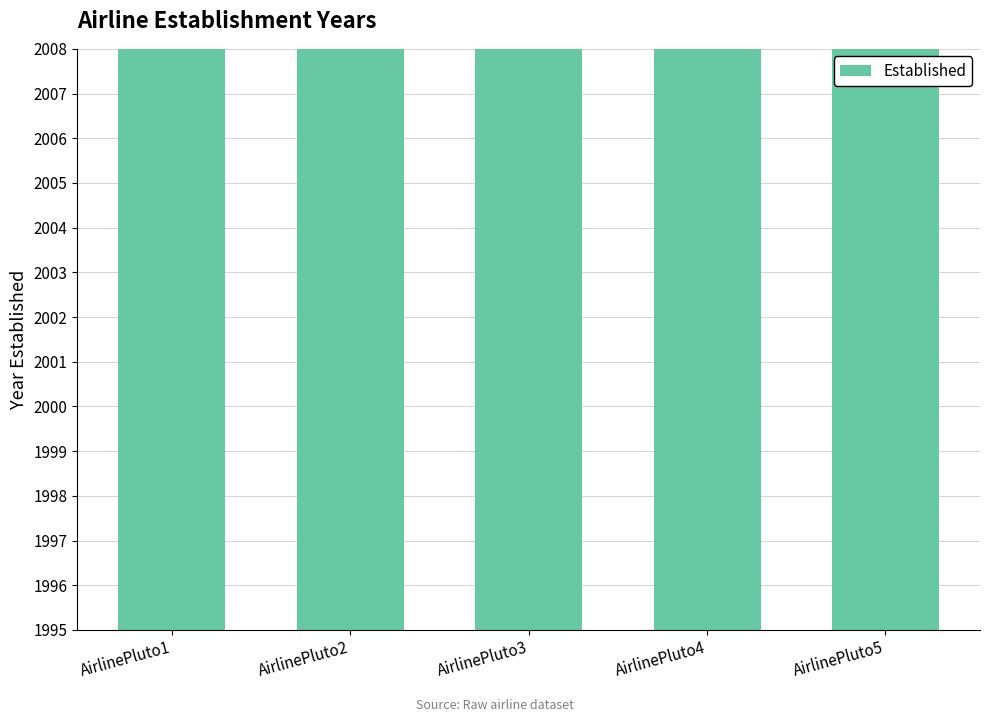

How many bars are there in total?

5